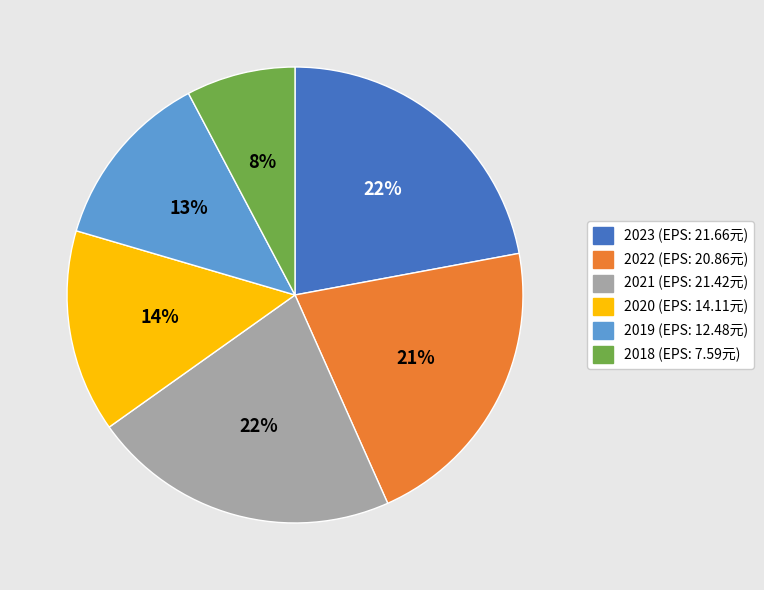

To the nearest percent, what portion does 2021 (EPS: 21.42元) represent?

22%